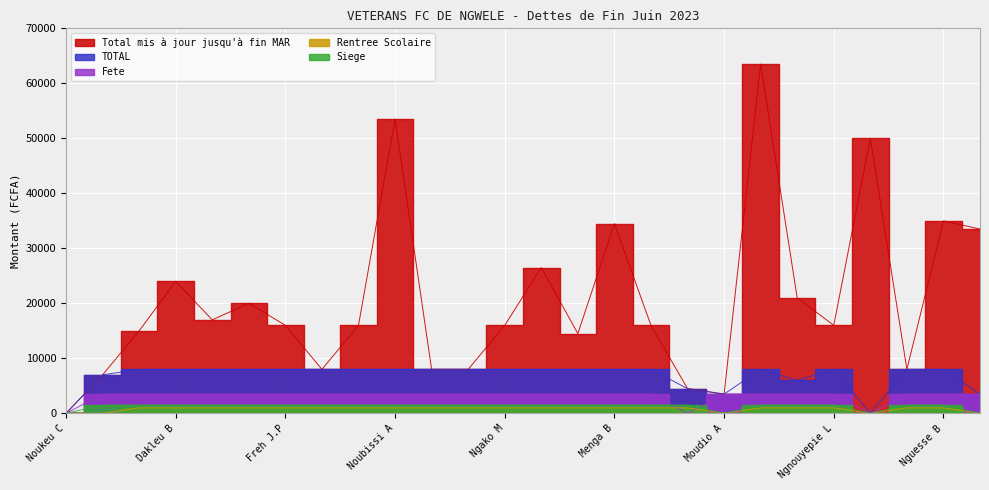

Read the Total mis à jour jusqu'à fin MAR value at Freh J.P.

16000